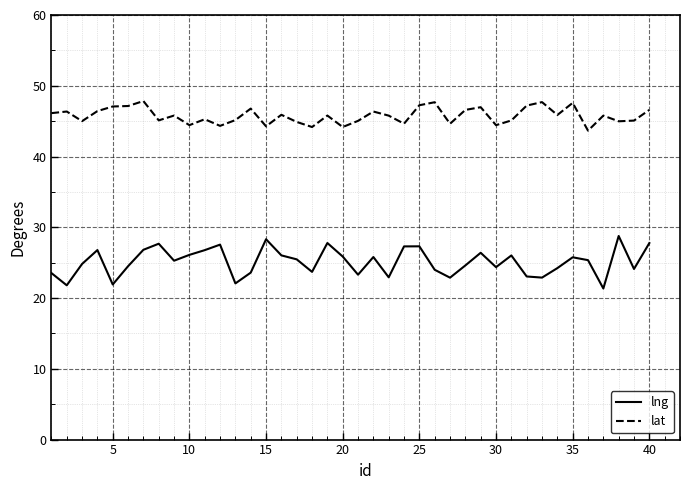

What is the maximum value shown in the chart?

47.8